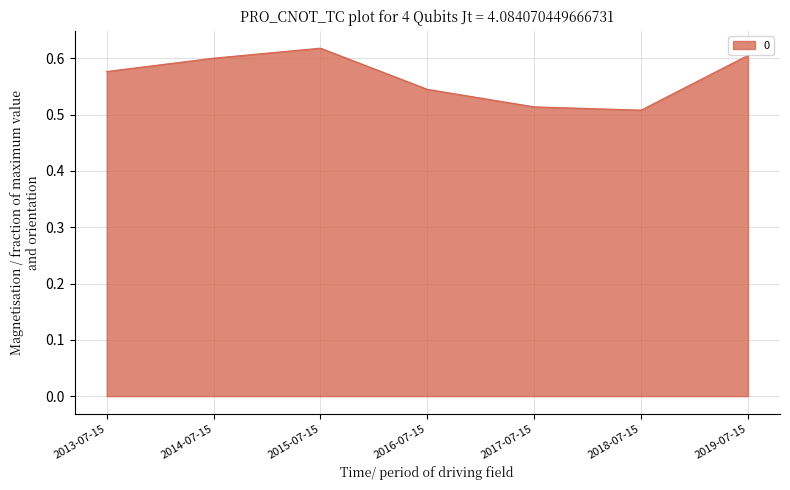

The chart shows a value of 0.6 at 2019-07-15. True or false?

True